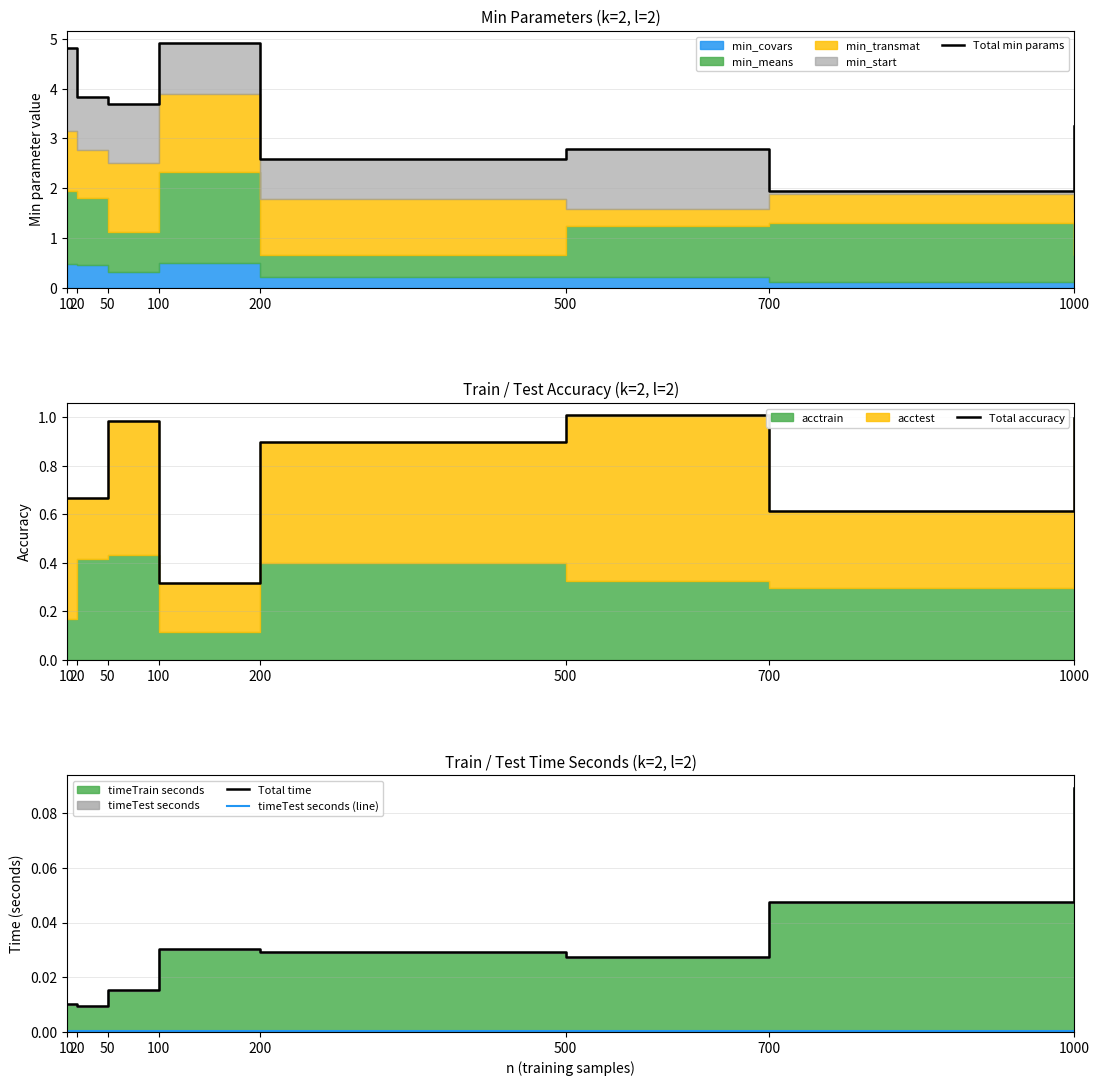

List the labels in order of timeTest seconds (line) value, smallest first.

20, 50, 100, 10, 200, 500, 700, 1000